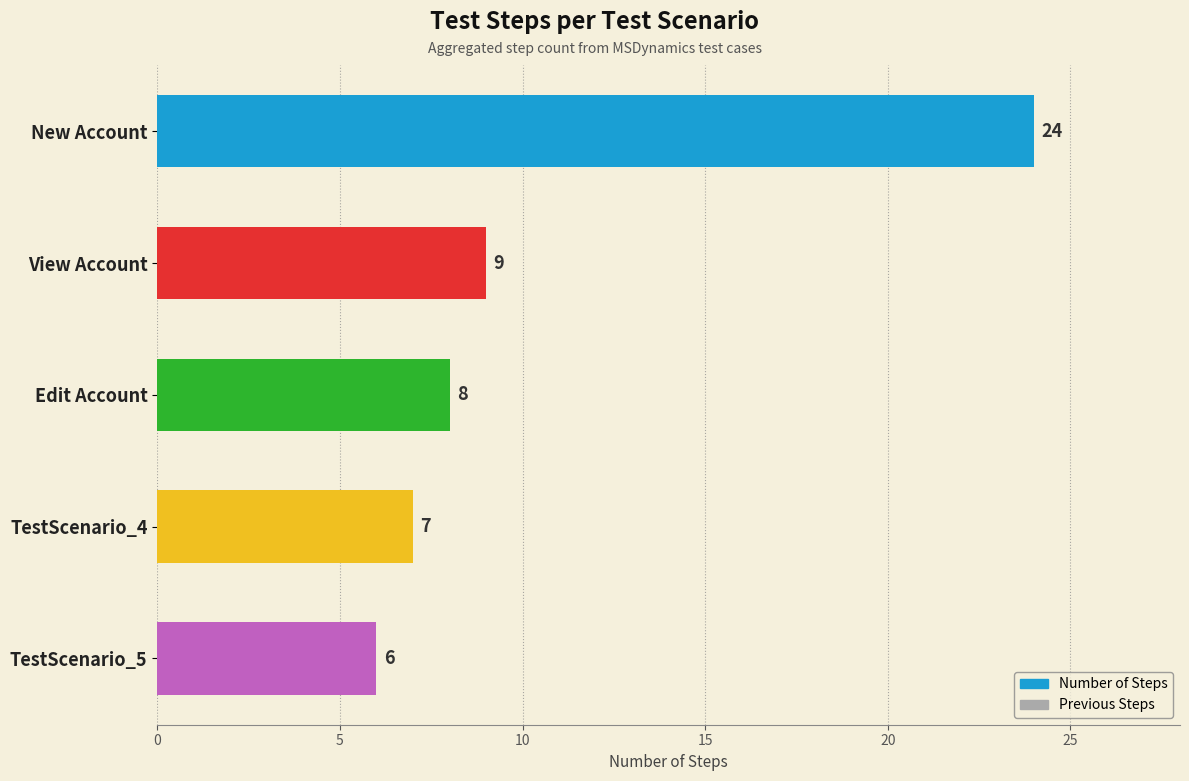

What are all the series names shown in the legend?

Number of Steps, Previous Steps